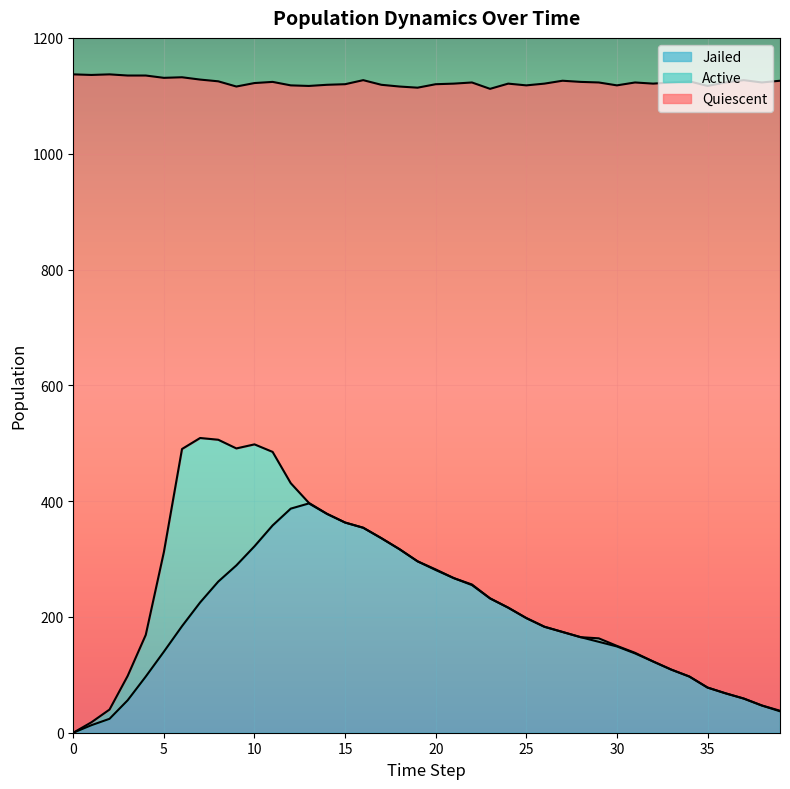

Rank the categories by Jailed value from lowest to highest.

0, 1, 2, 39, 38, 3, 37, 36, 35, 4, 34, 33, 32, 31, 5, 30, 29, 28, 27, 26, 6, 25, 24, 7, 23, 22, 8, 21, 20, 9, 19, 18, 10, 17, 16, 11, 15, 14, 12, 13